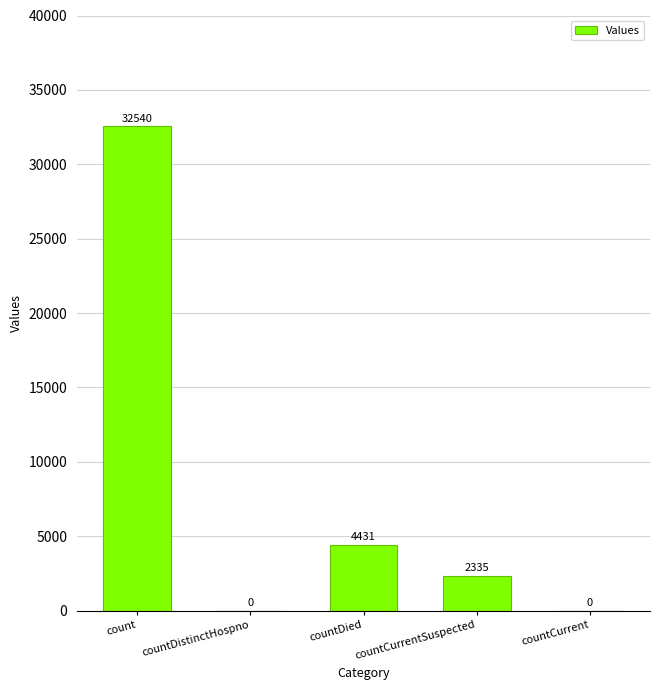

Is it true that the value at countDistinctHospno is 0?

True